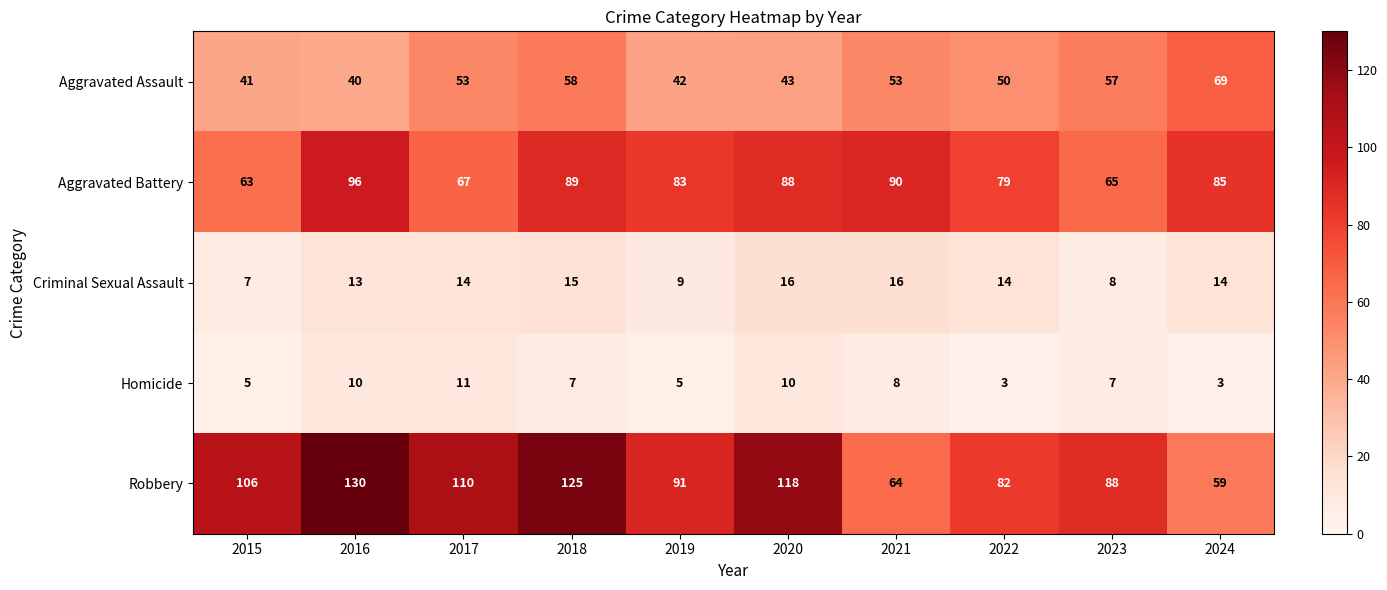

Read the Robbery value at 2024.

59